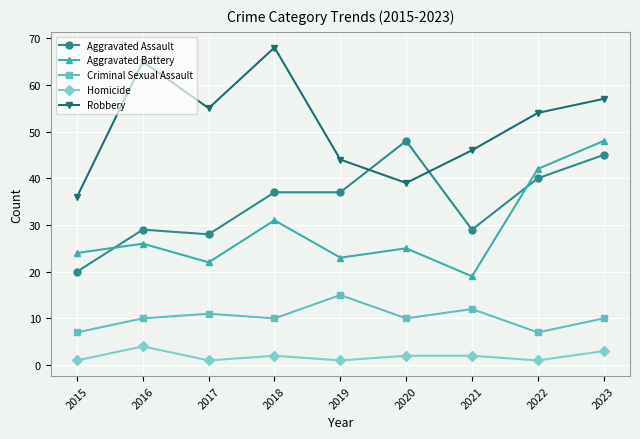

How many values in the Aggravated Assault series are below 37?

4